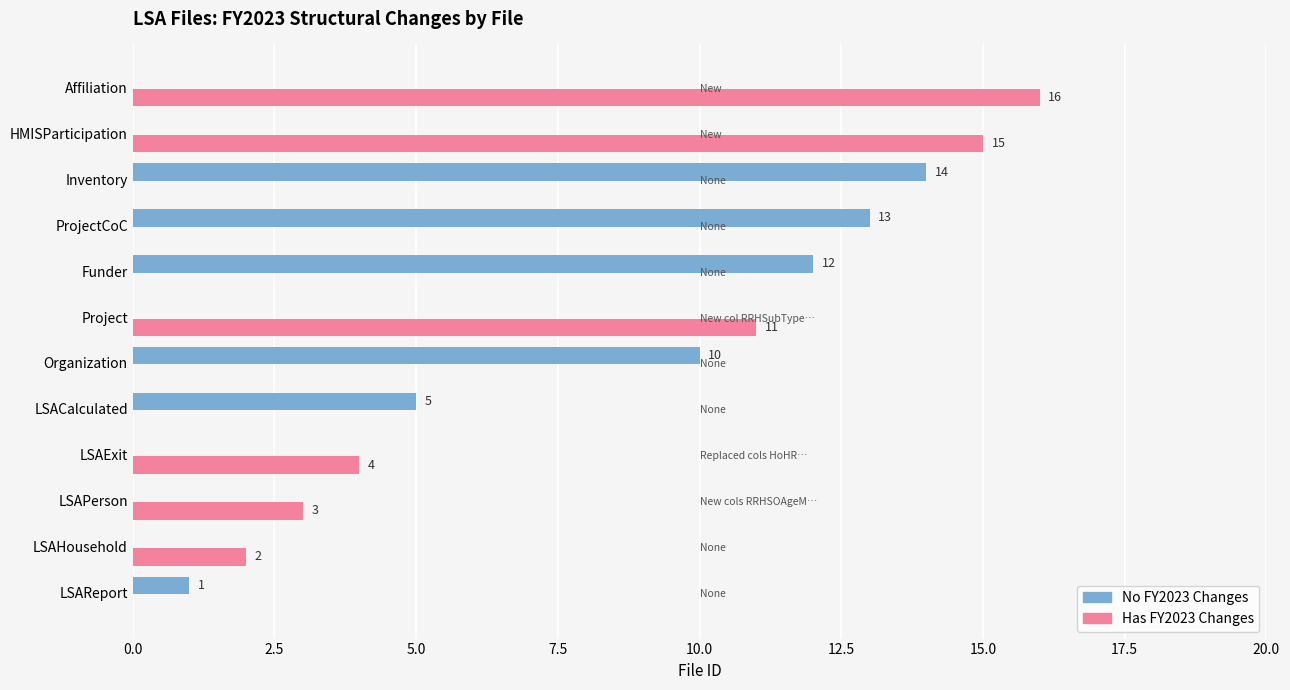

At which category is the sum across all series the highest?

Affiliation